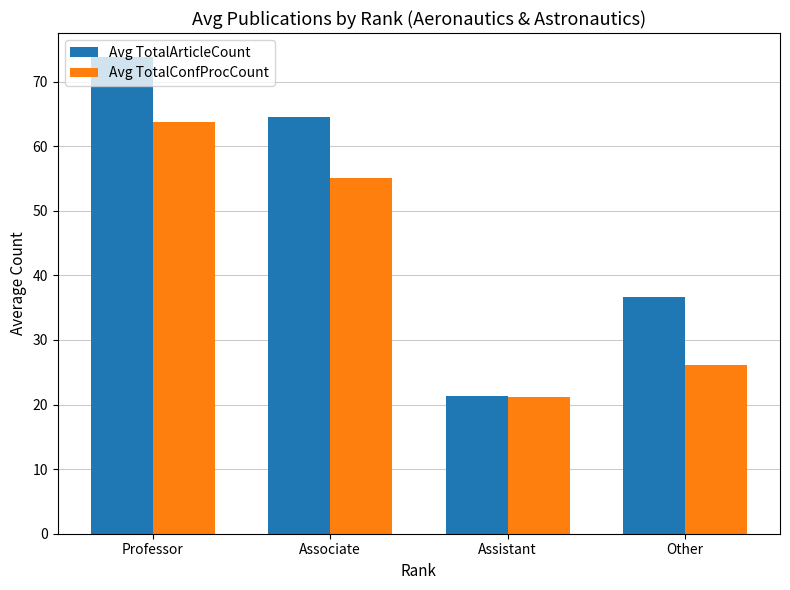

Rank the series by their maximum value, from highest to lowest.

Avg TotalArticleCount, Avg TotalConfProcCount